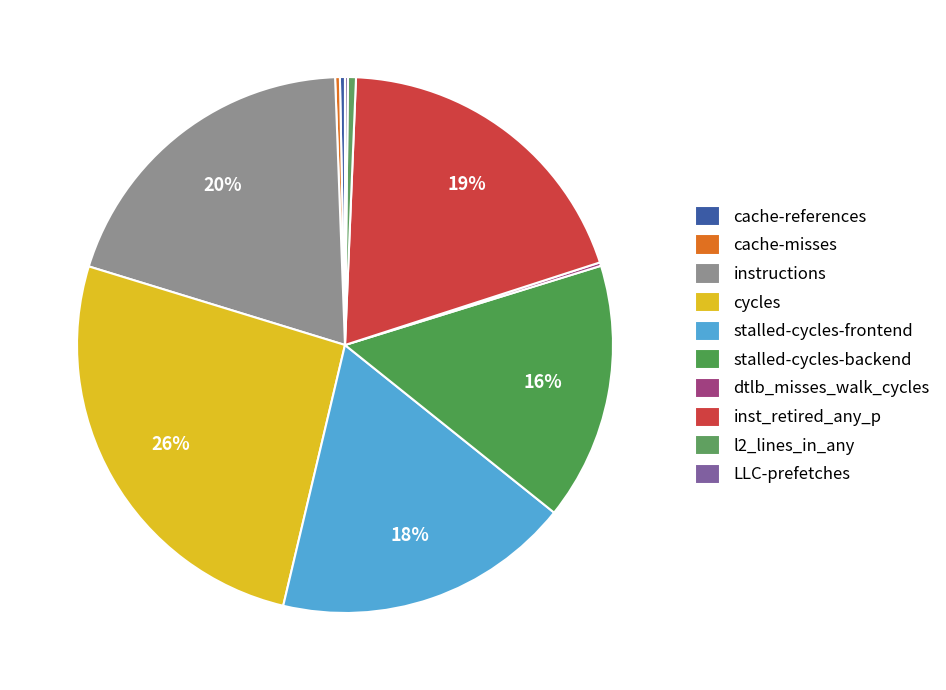

Do inst_retired_any_p and l2_lines_in_any together represent more than half of the pie?

No